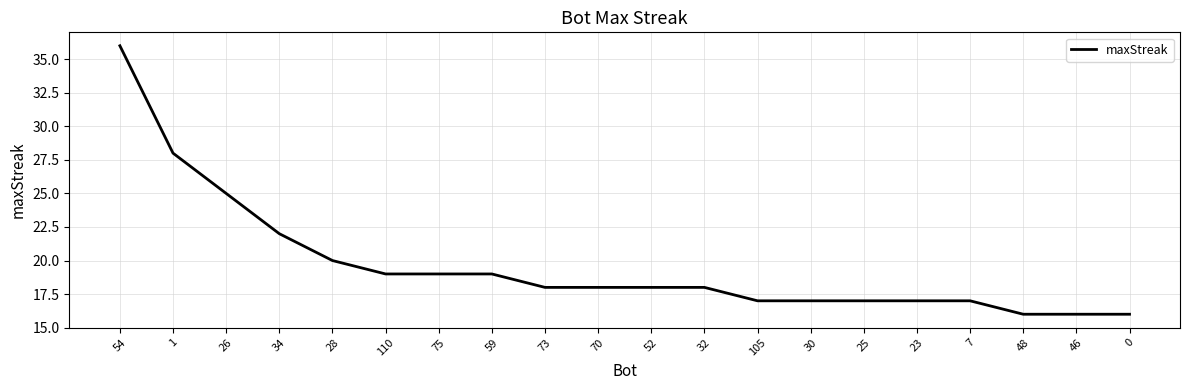

What is the minimum value shown in the chart?

16